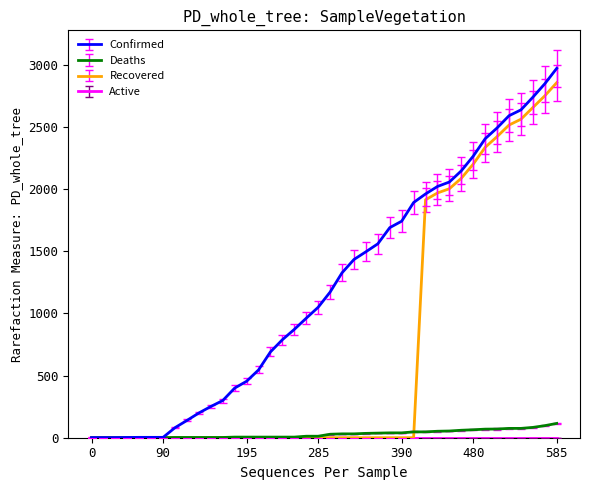

What is the greatest value displayed?

2970